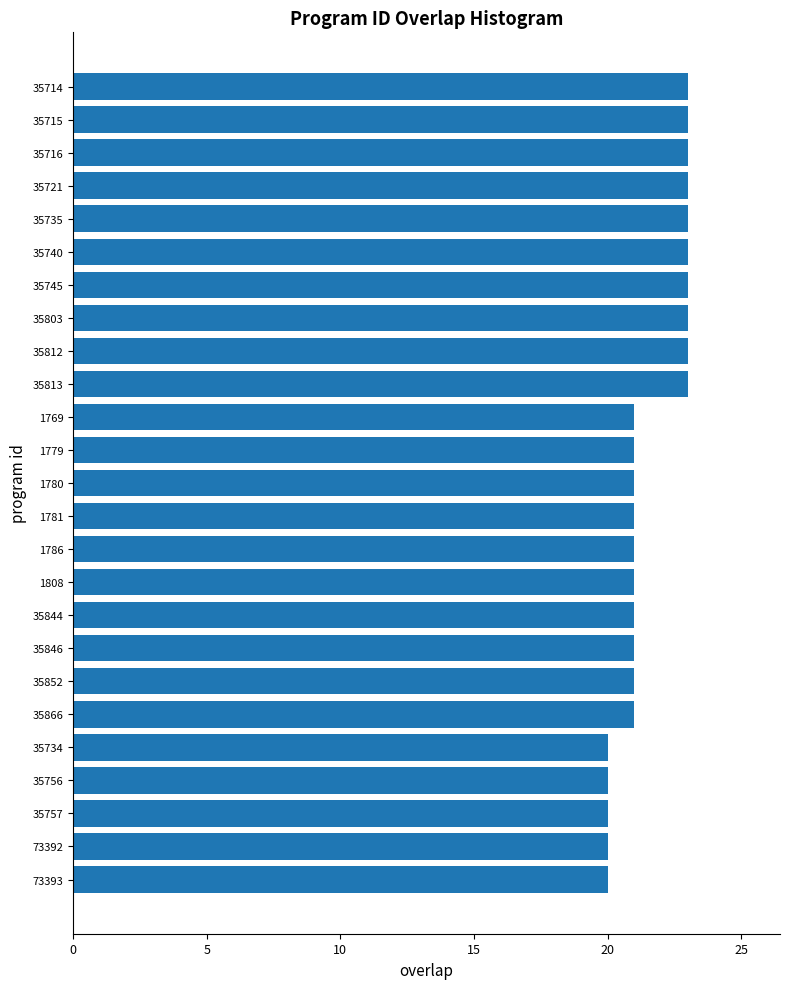

Approximately how many times larger is the value at 35852 compared to 1769?

1.0